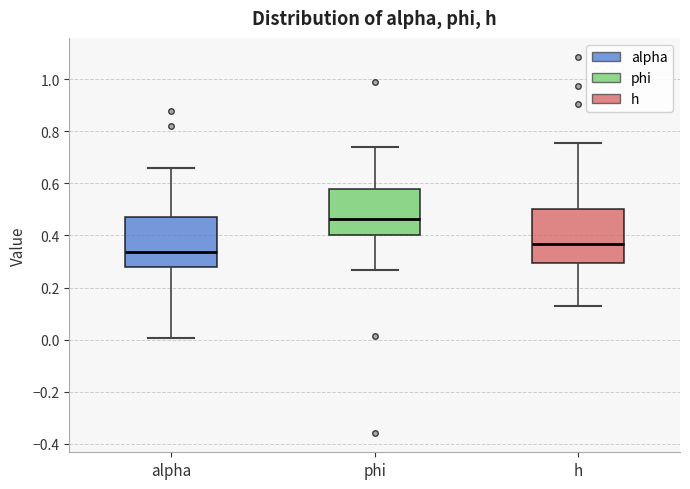

Reading left to right, transcribe this box plot: for each box, give where its median line is, the range the box spans, and where its two whiskers end, as read against the y-axis. The values are not printed on the chart, so give them approximately, as read against the axis.

alpha: median 0.34, box 0.28 to 0.48, whiskers 0.00 to 0.66
phi: median 0.46, box 0.40 to 0.58, whiskers 0.26 to 0.74
h: median 0.36, box 0.30 to 0.50, whiskers 0.12 to 0.76